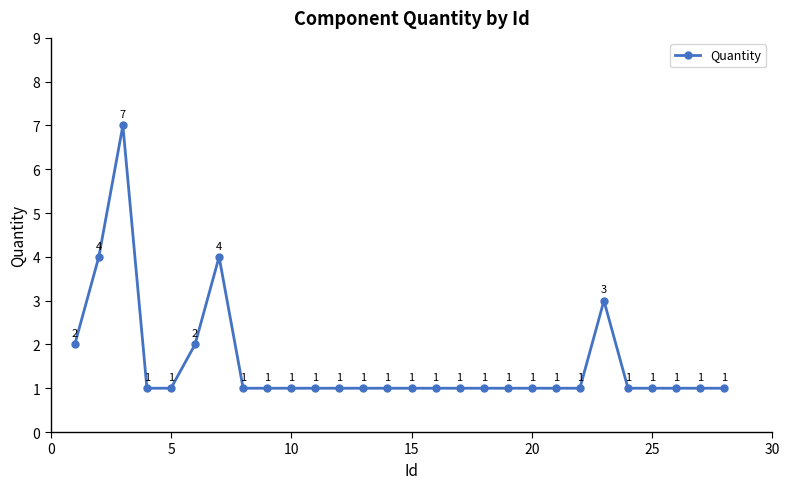

What is the sum of all values?

44